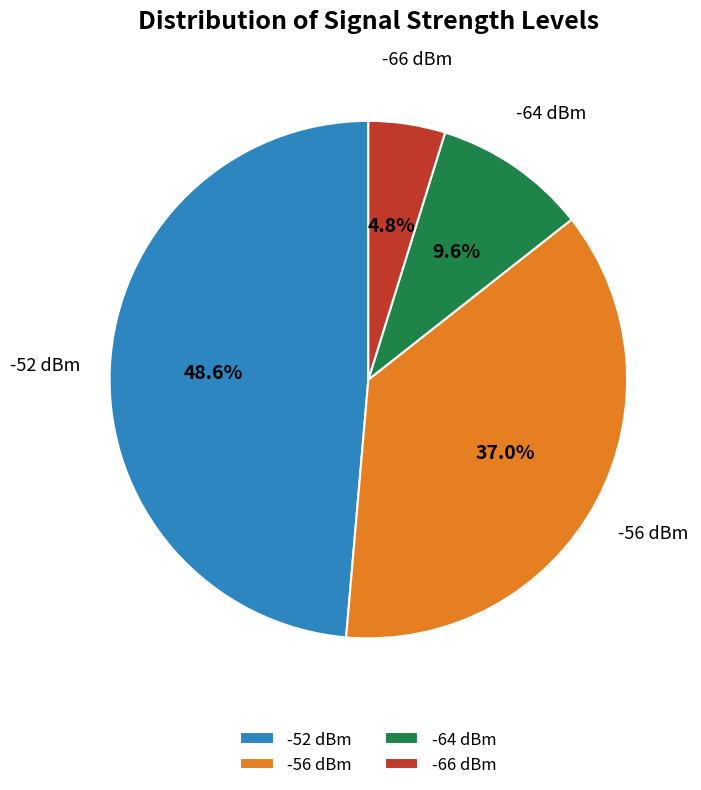

Which slice is the smallest?

-66 dBm